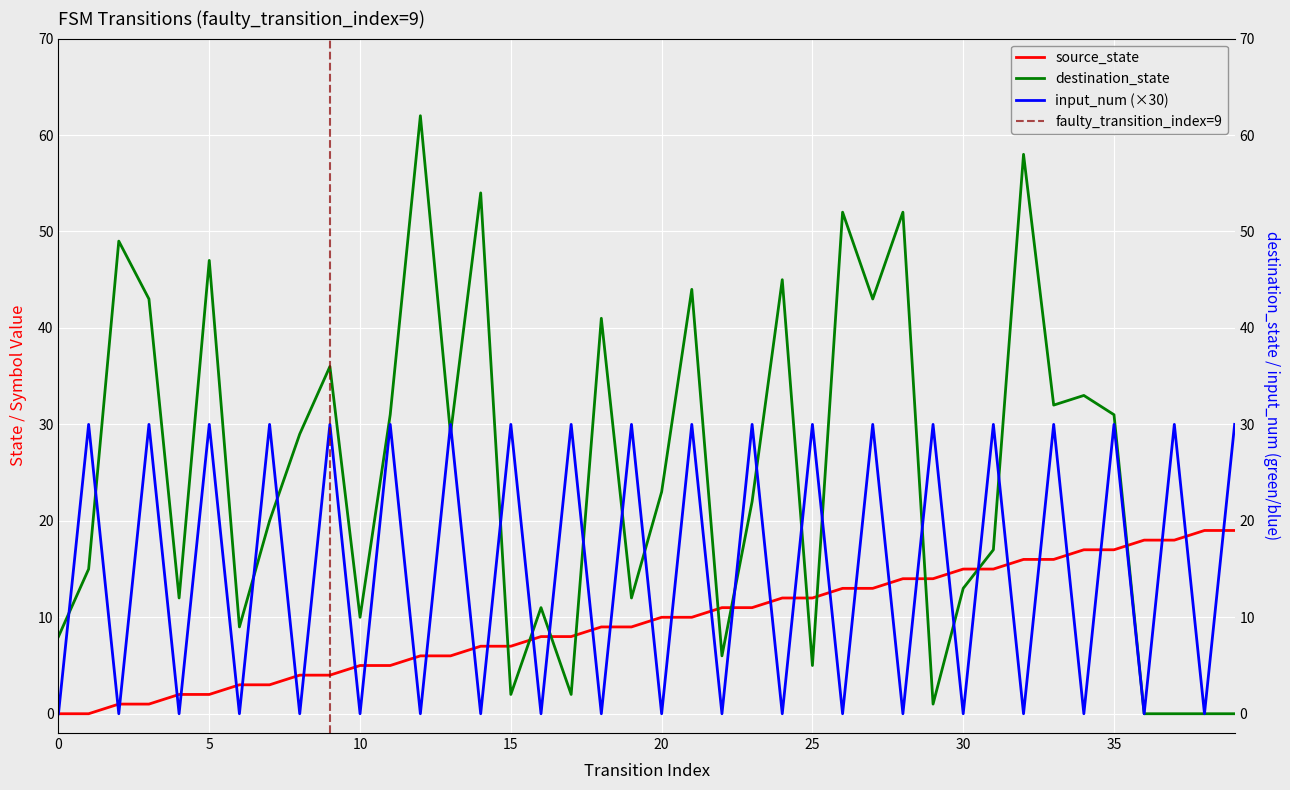

Rank the categories by destination_state value from highest to lowest.

12, 32, 14, 26, 28, 2, 5, 24, 21, 3, 27, 18, 9, 34, 33, 11, 35, 8, 13, 20, 23, 7, 31, 1, 30, 4, 19, 16, 10, 6, 0, 22, 25, 15, 17, 29, 36, 37, 38, 39